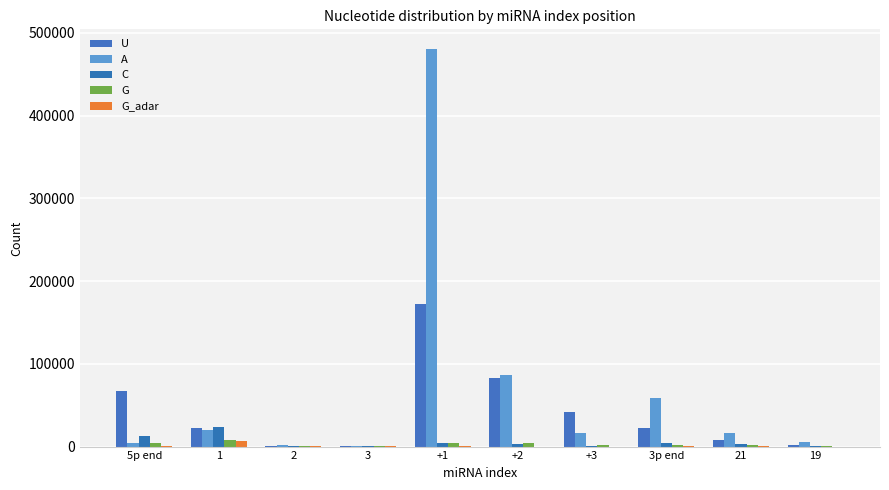

What is the difference between the maximum and second lowest values in the U series?

170673